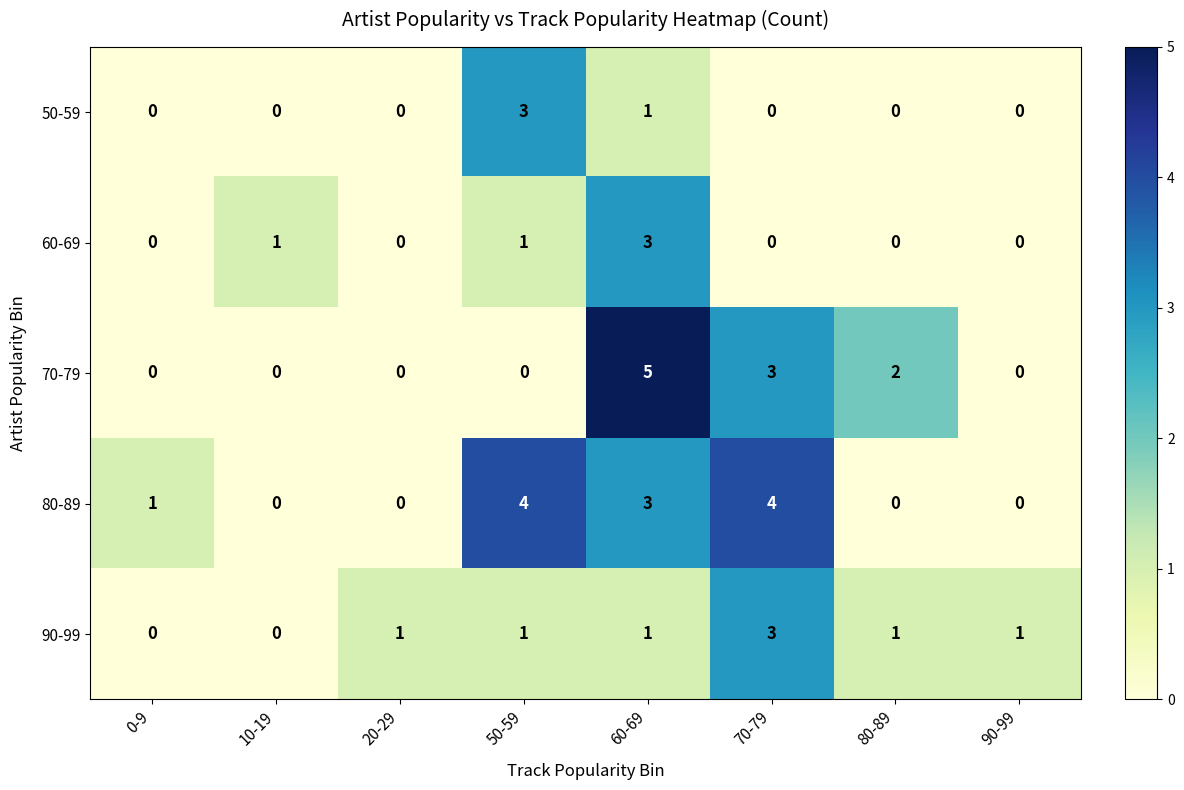

What is the sum of all 50-59 values?

4